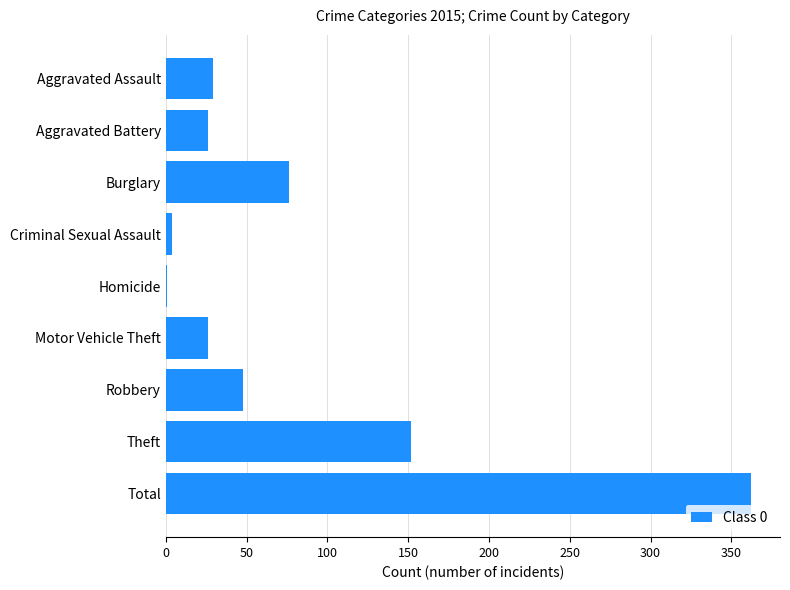

Where is the data nearest to the value 181?

Theft